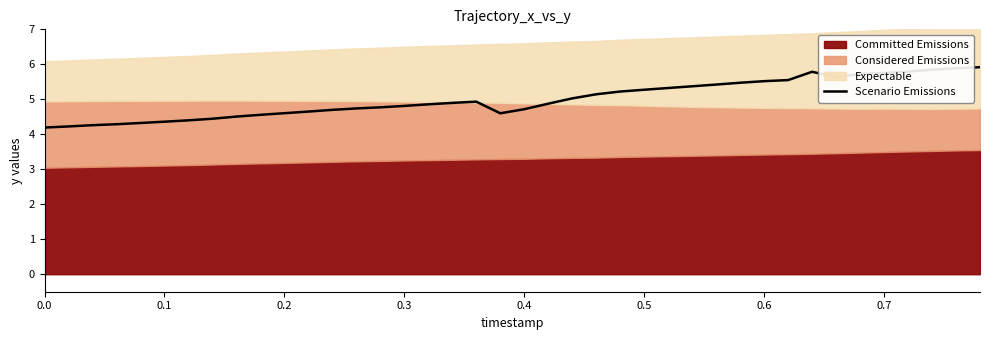

What is the maximum value shown in the chart?

5.9